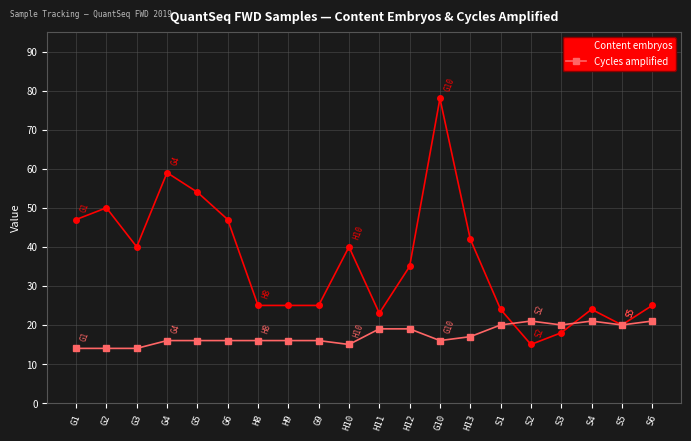

What is the sum of the Cycles amplified values at H12 and G10?

35